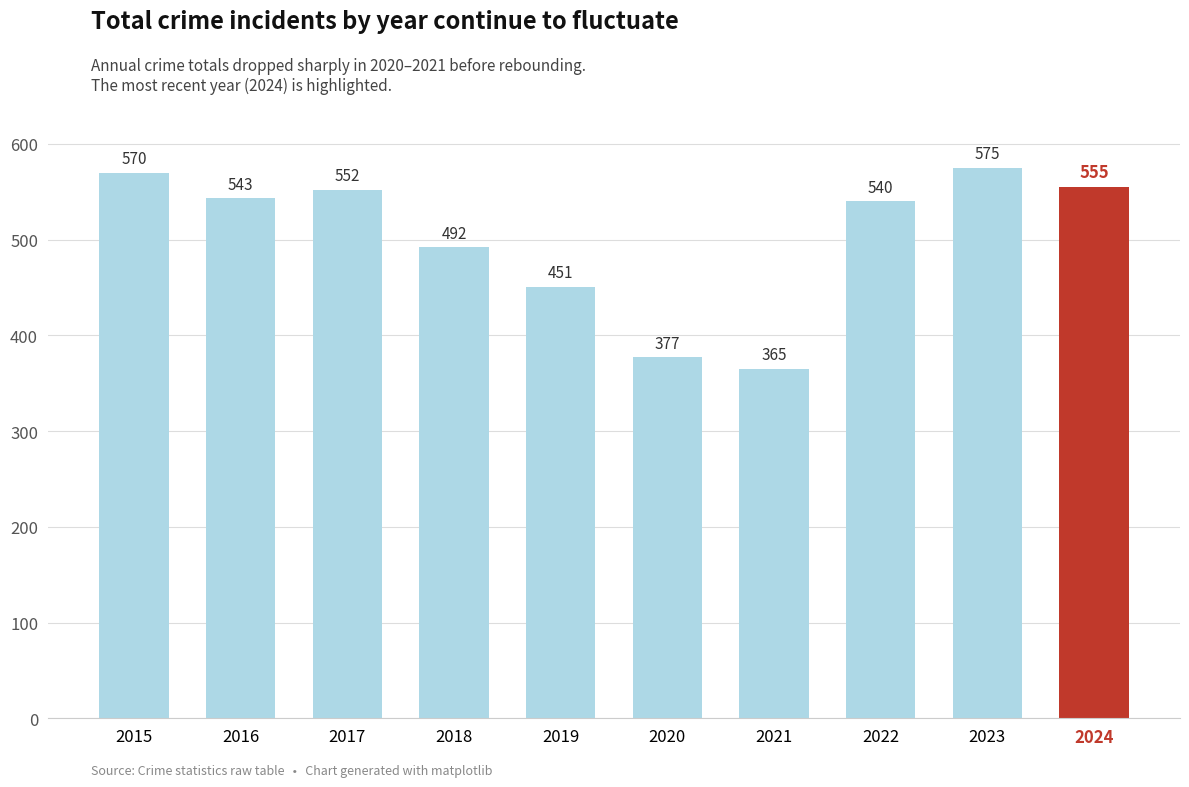

The value at 2020 is 377. True or false?

True